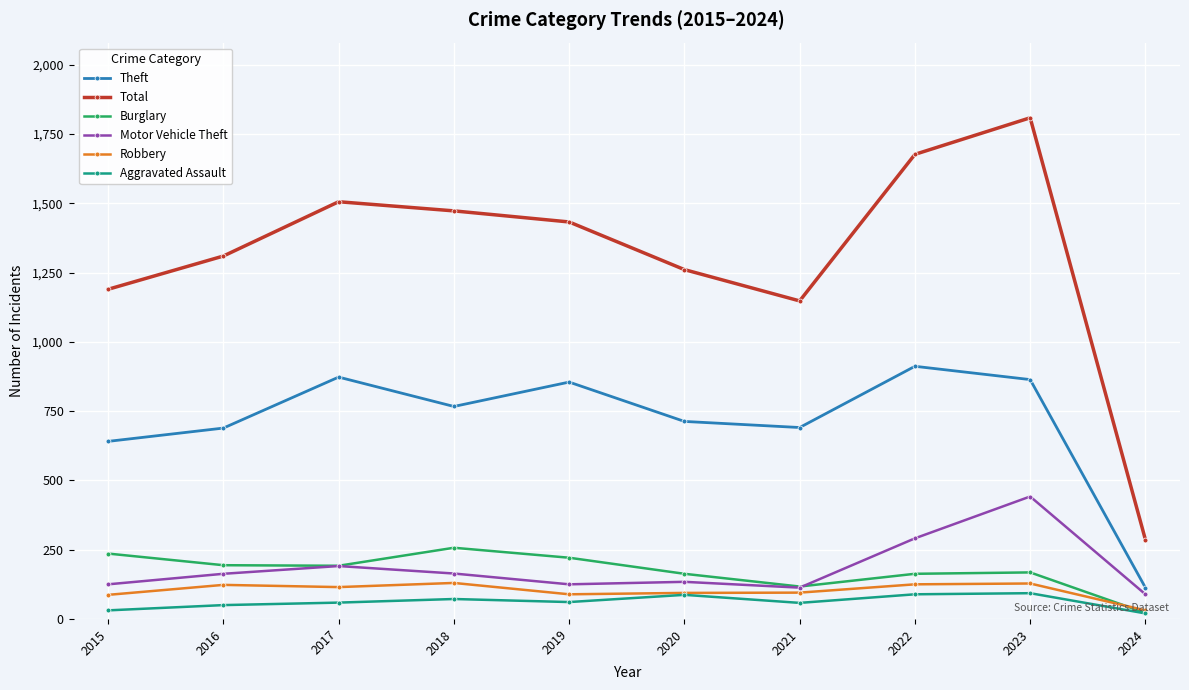

Where is the first local maximum for Burglary?

2018